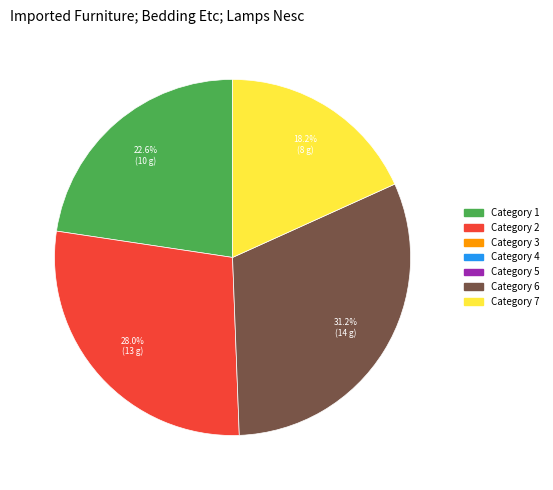

Does any single category account for the majority?

No